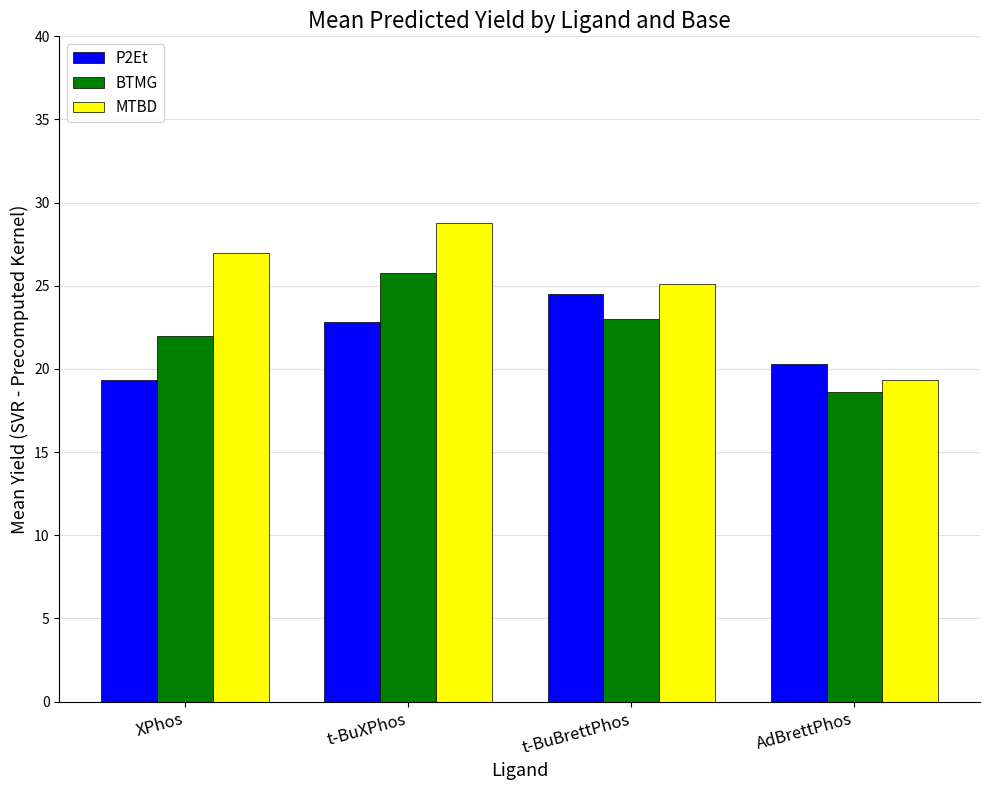

Rank the categories by MTBD value from highest to lowest.

t-BuXPhos, XPhos, t-BuBrettPhos, AdBrettPhos